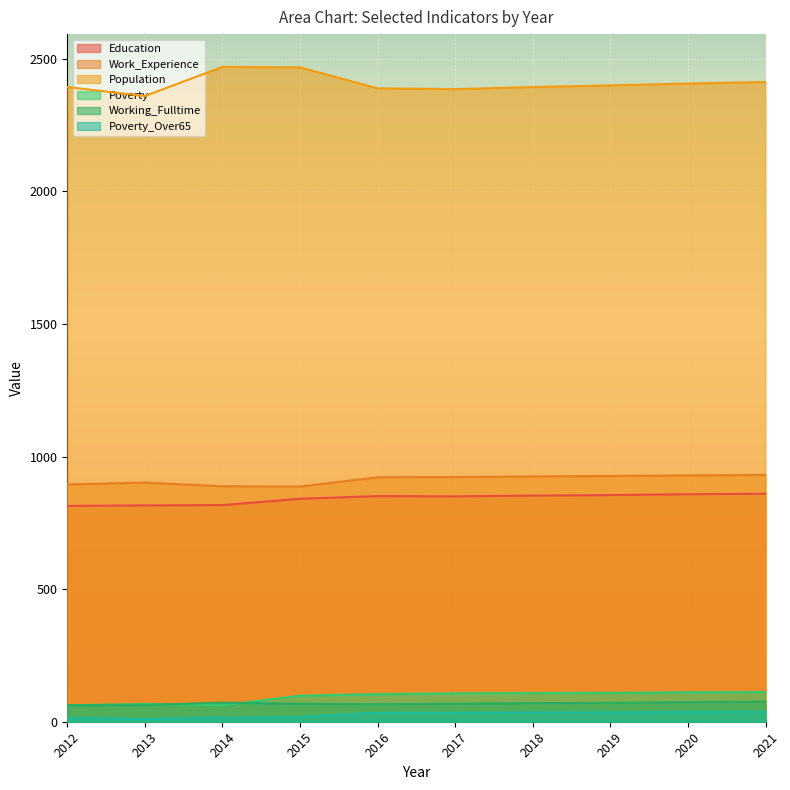

Where is the first local minimum for Poverty_Over65?

2013